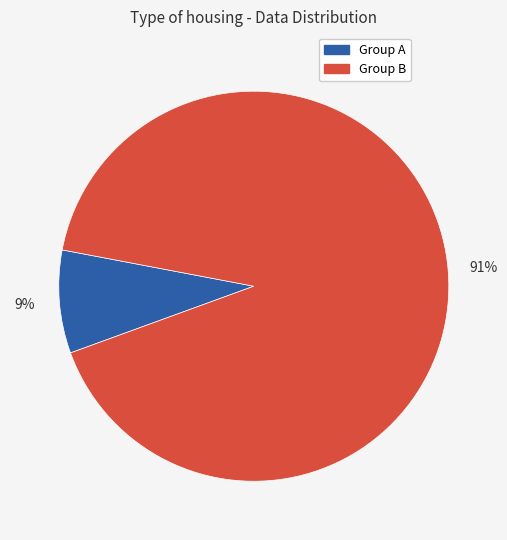

Does any single category account for the majority?

Yes